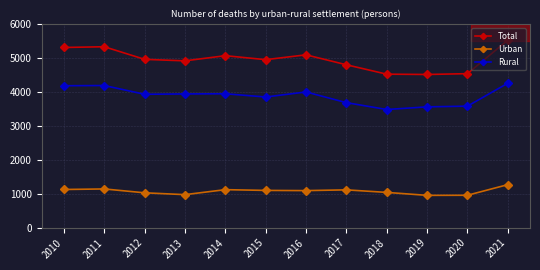

What is the difference between the maximum and second lowest values in the Rural series?

697